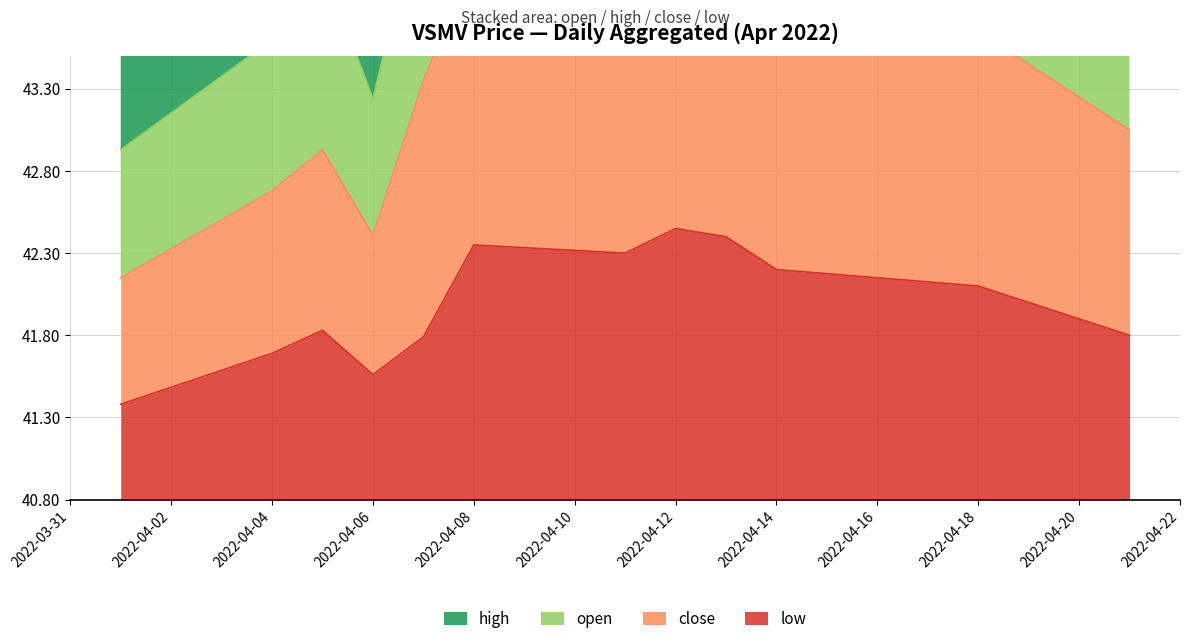

What is the value of the high point at the 2nd from the left?

3.8